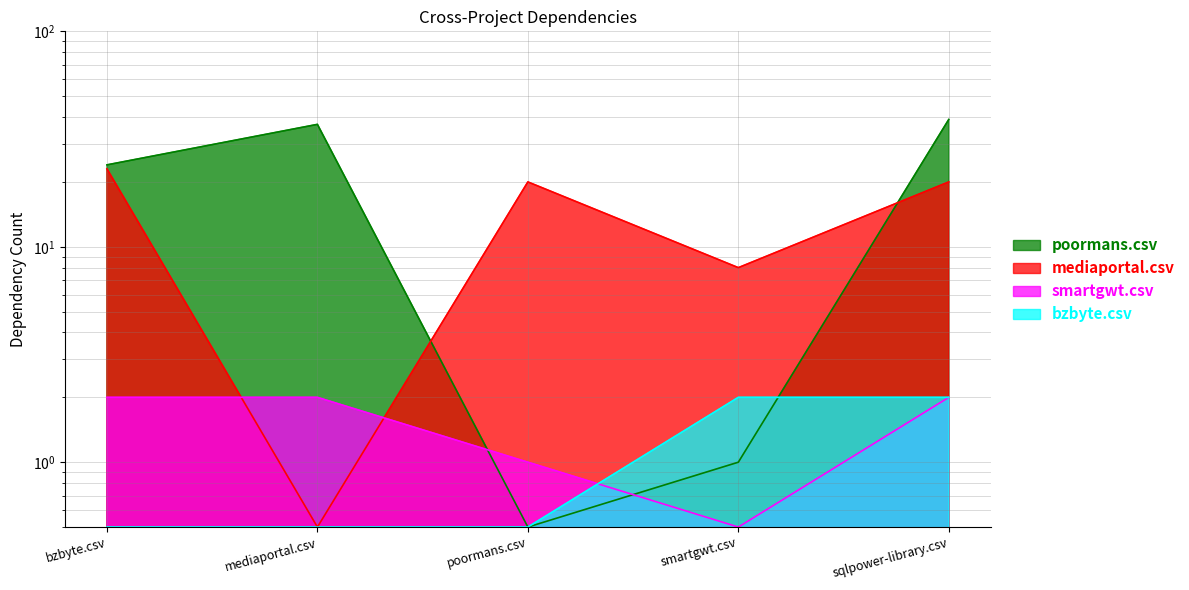

The bzbyte.csv series shows 0.5 at mediaportal.csv. True or false?

True